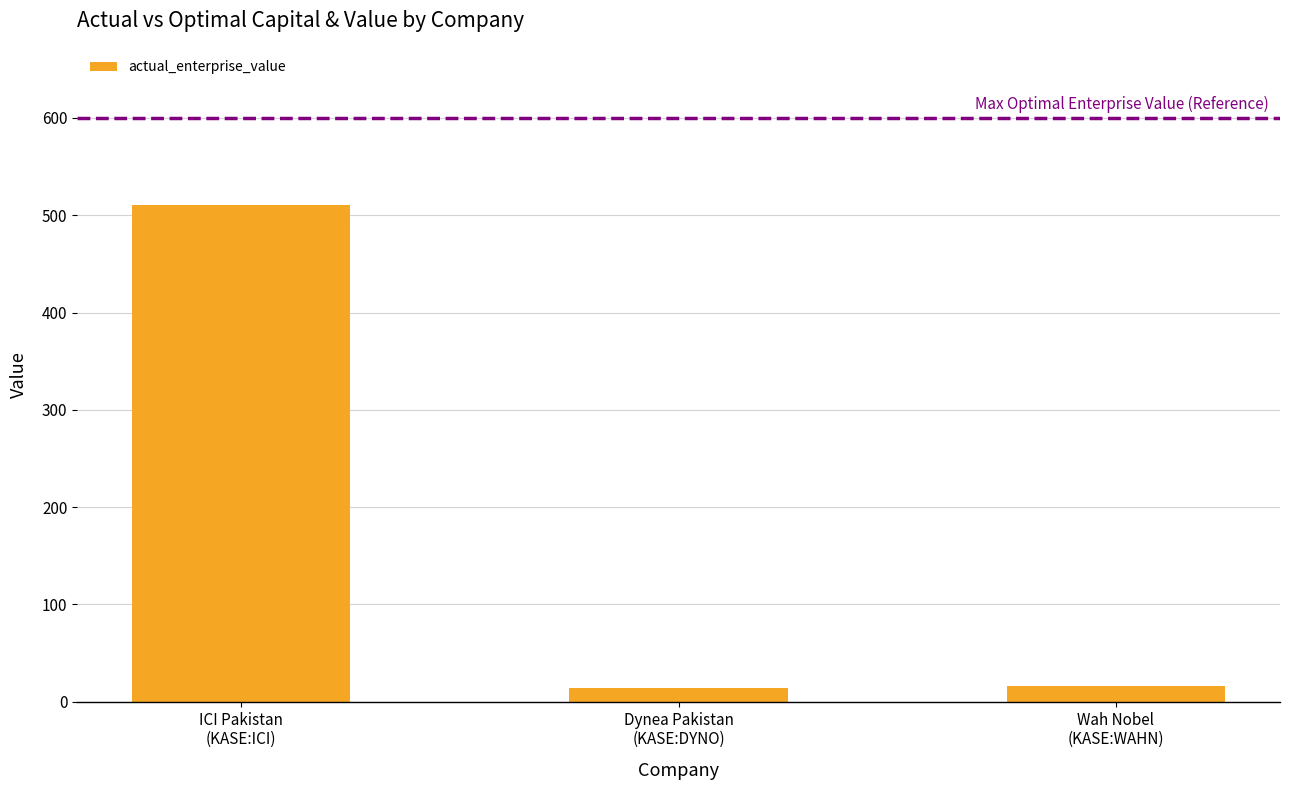

How many data points does each series have?

3